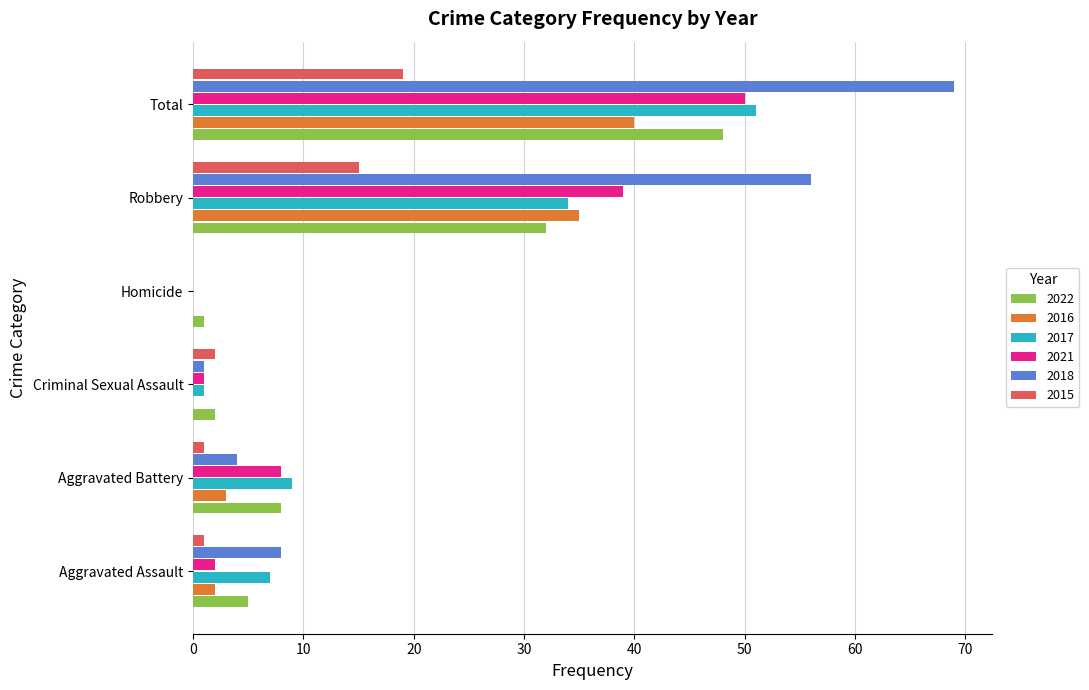

Which series changed the most between Robbery and Total?

2017